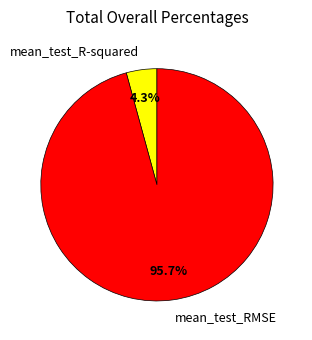

What is the smallest slice in the pie chart?

mean_test_R-squared